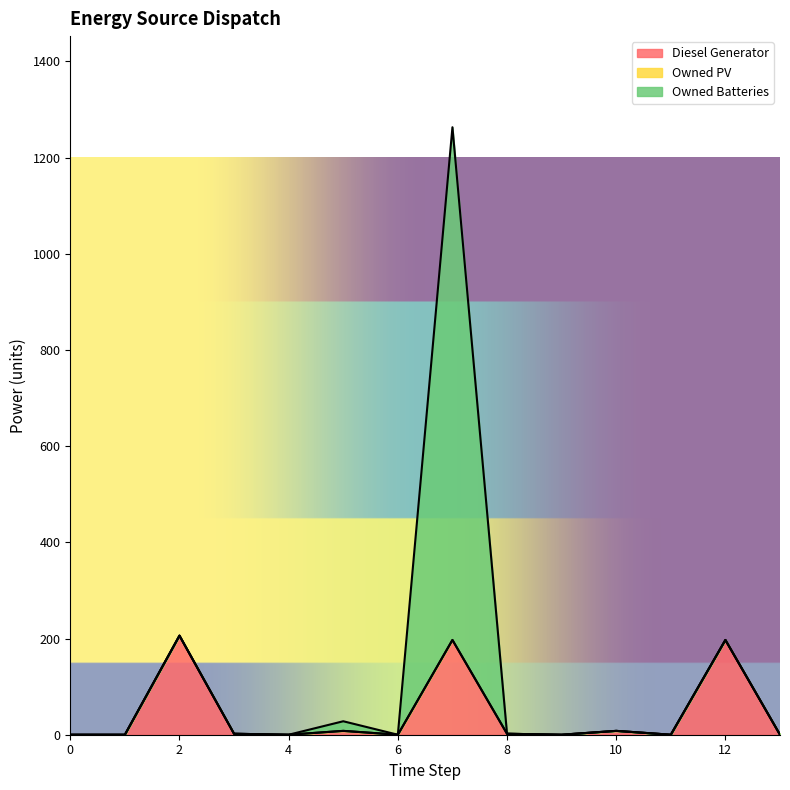

How many lines are shown in the chart?

3